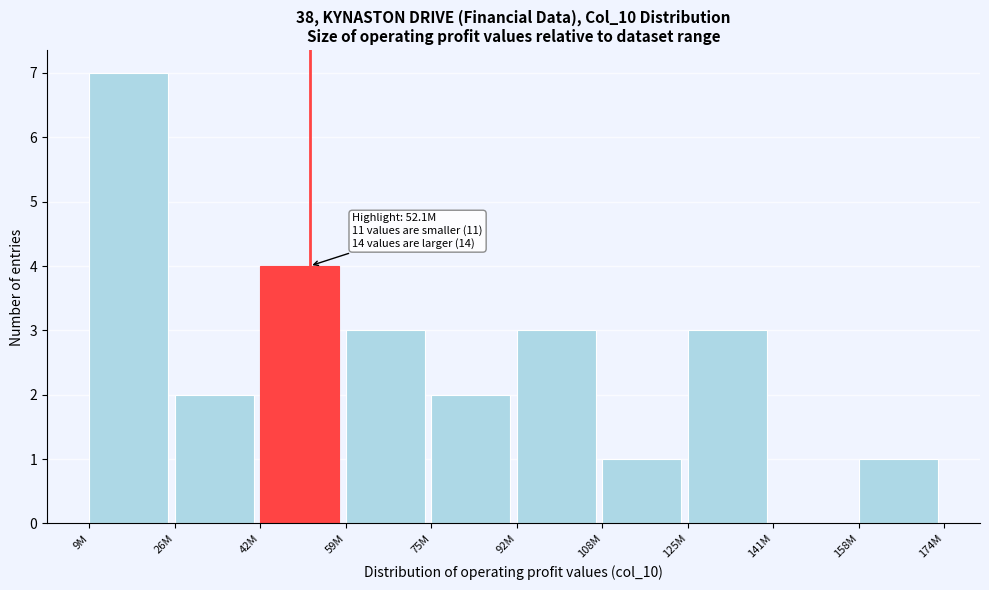

Reading left to right, list all the values displayed in this chart.

9M=7	26M=2	42M=4	59M=3	75M=2	92M=3	108M=1	125M=3	141M=0	158M=1